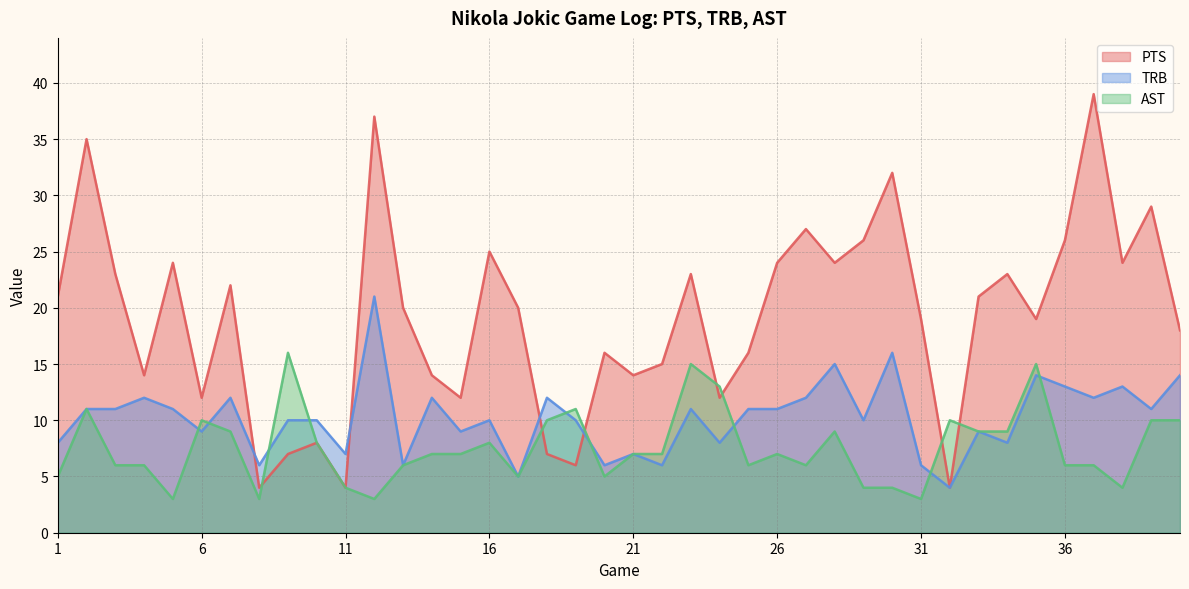

What is the minimum value shown in the chart?

3